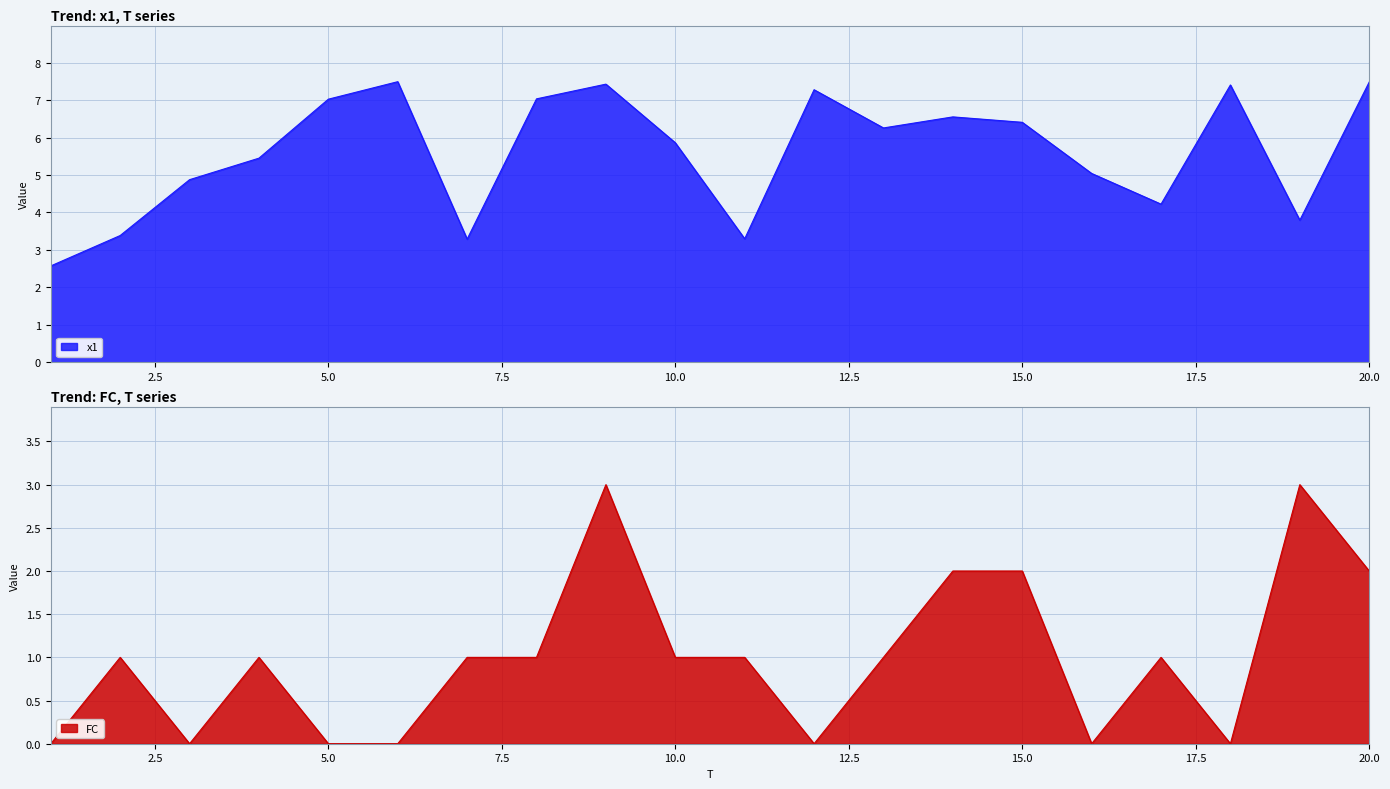

Which has a higher value, 7 or 14?

14